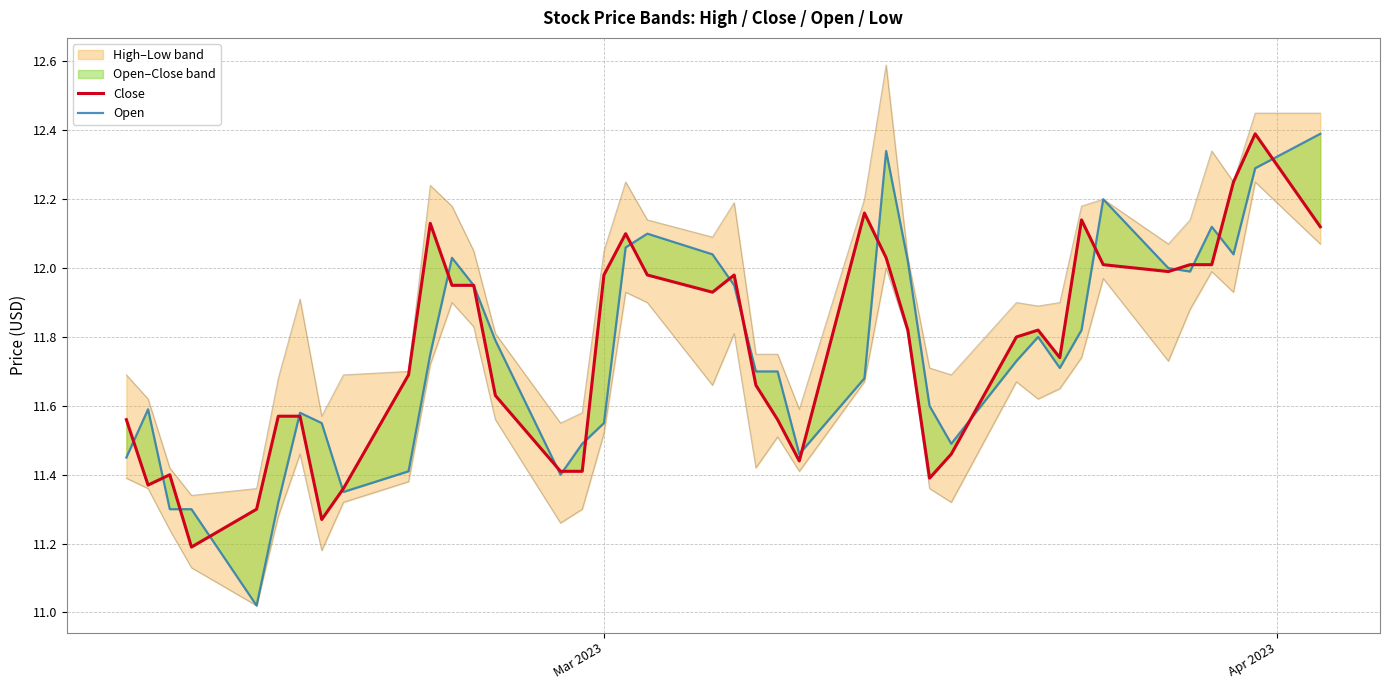

Which series has the widest spread of values?

Open